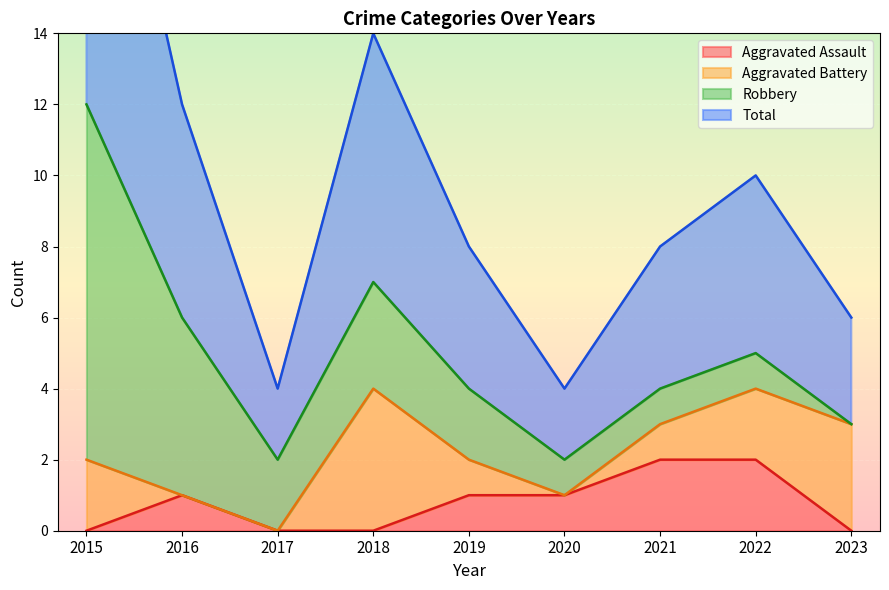

True or false: Aggravated Assault and Total cross at least once.

False